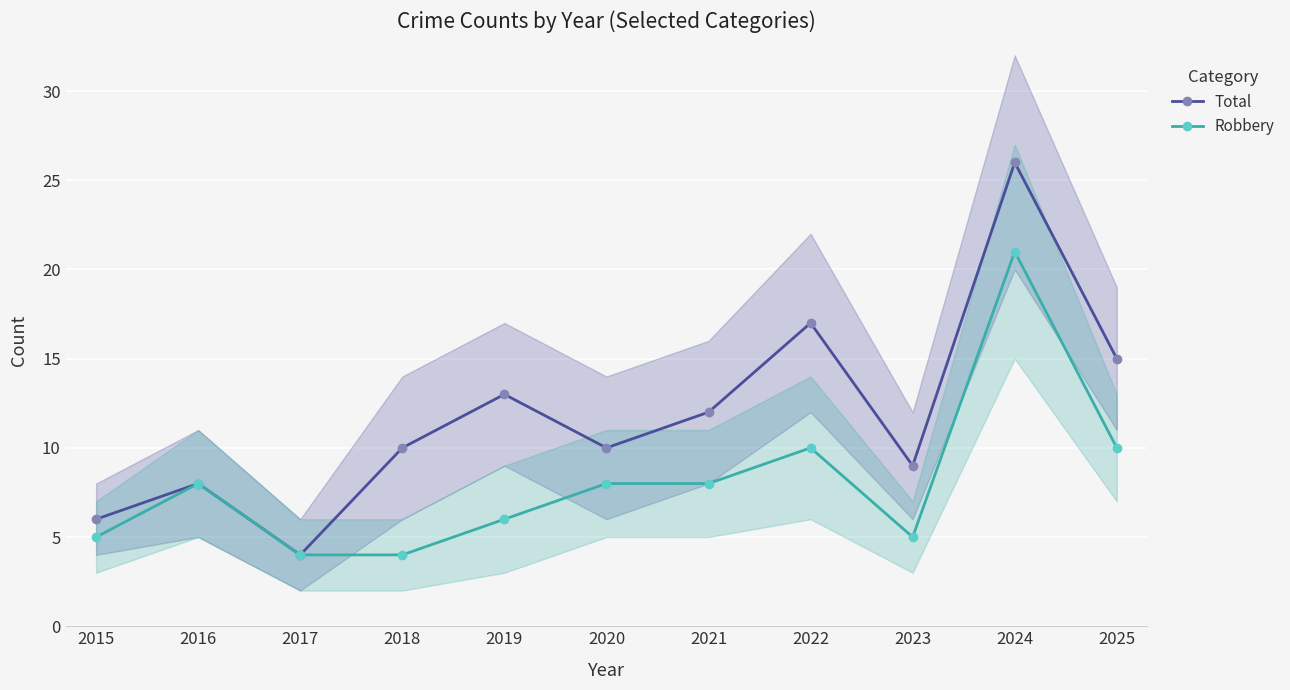

What is the approximate value of Total at 2017?

4